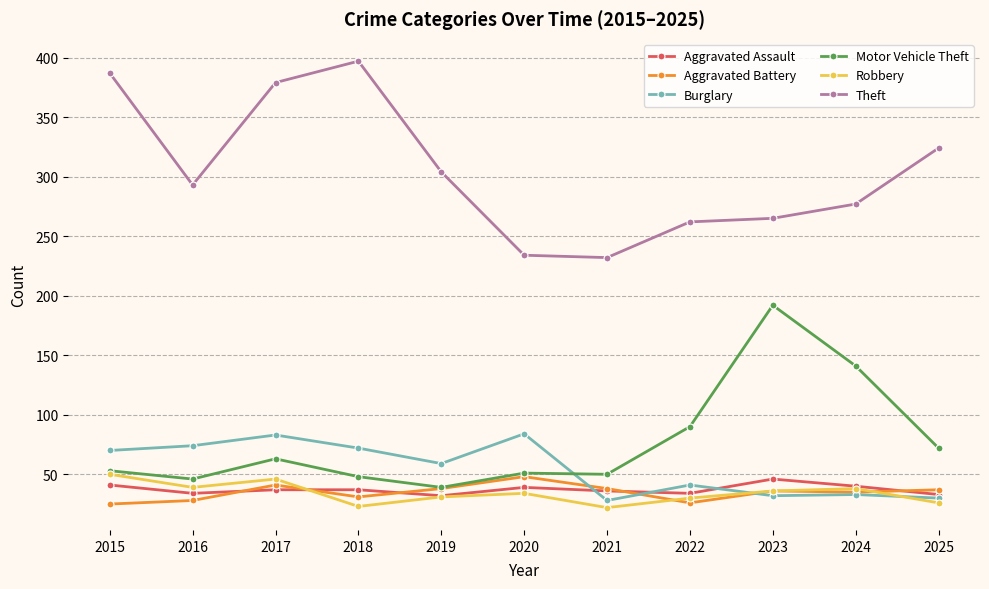

True or false: Robbery has a value of 75 at 2015.

False